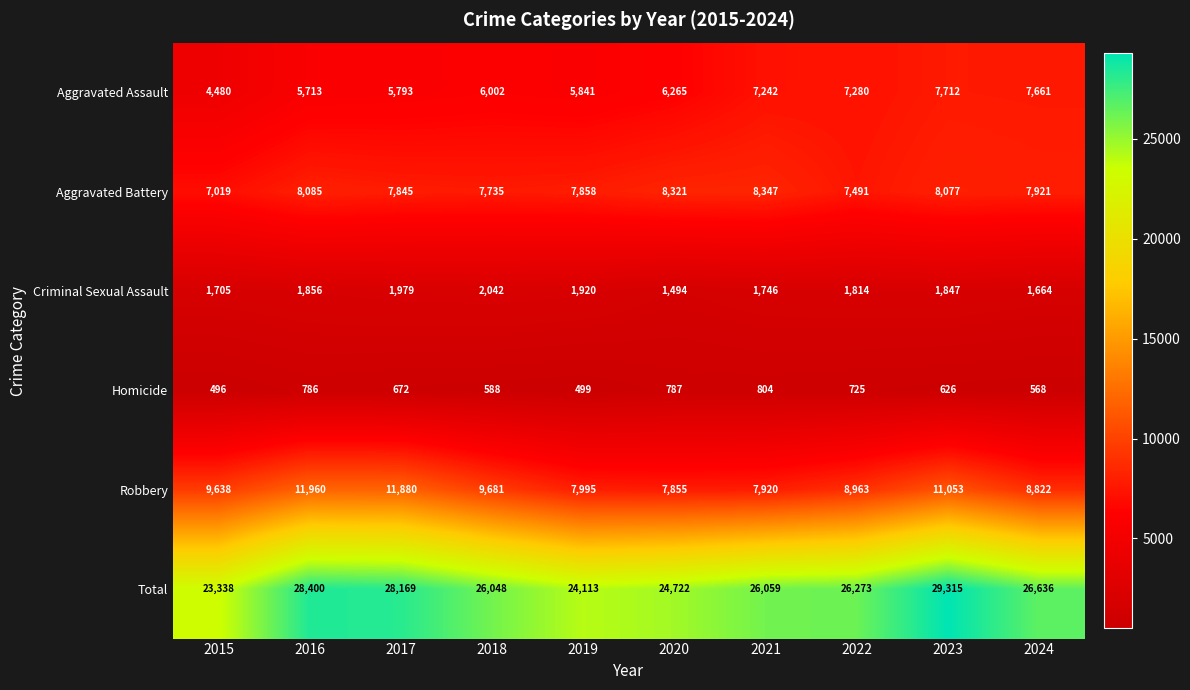

What is the minimum value shown in the chart?

496